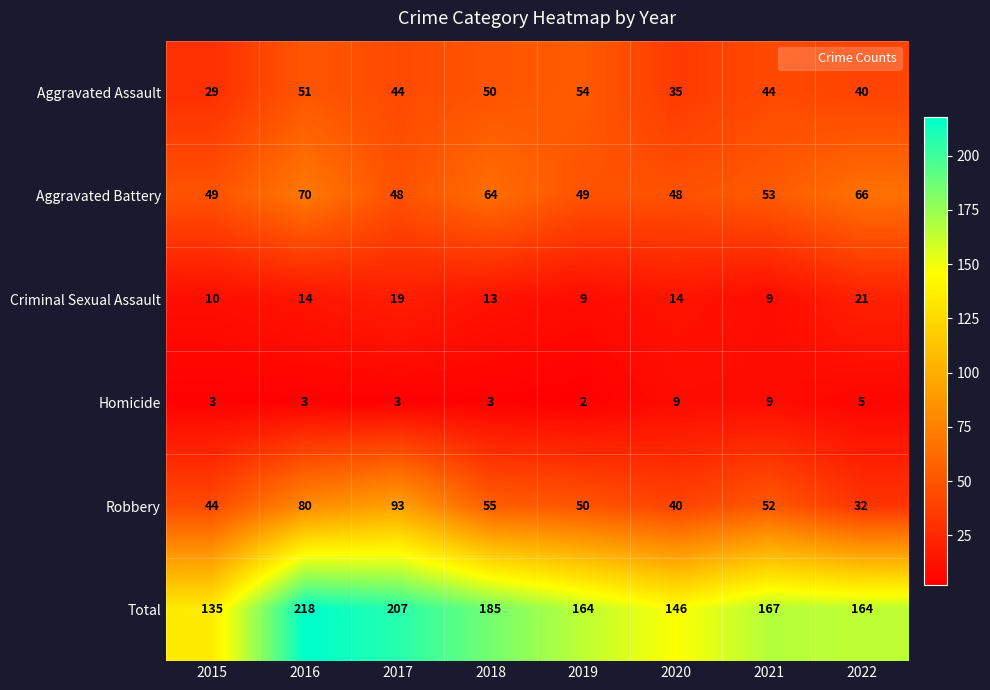

True or false: Criminal Sexual Assault has a value of 14 at 2016.

True